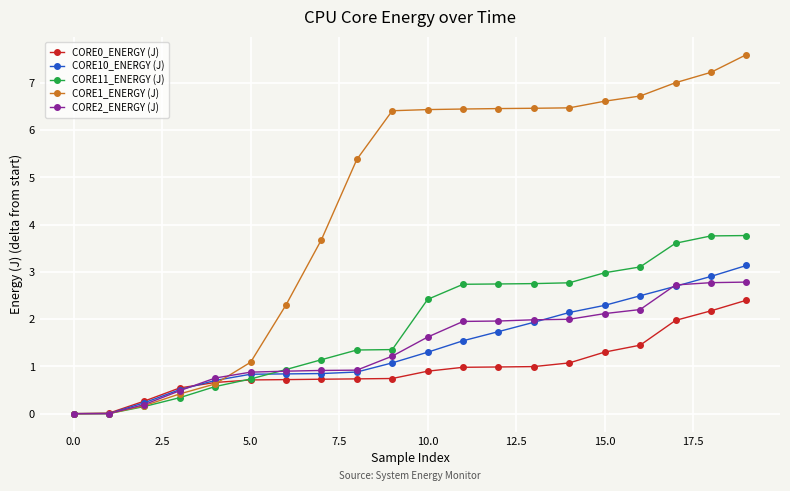

What is the difference between the second highest and second lowest values in the CORE11_ENERGY (J) series?

3.8